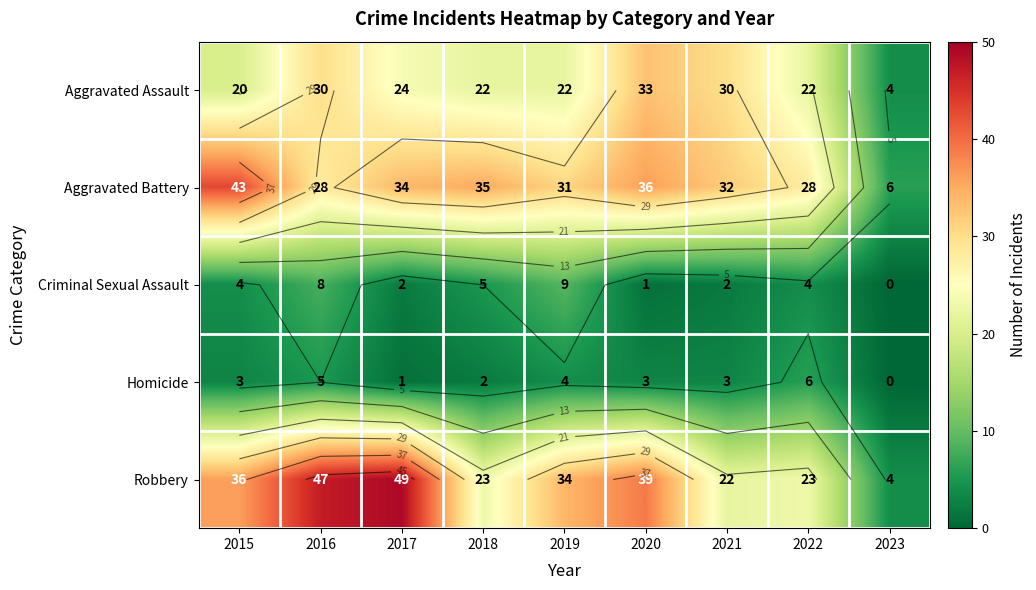

At which label does Homicide reach its minimum?

2023